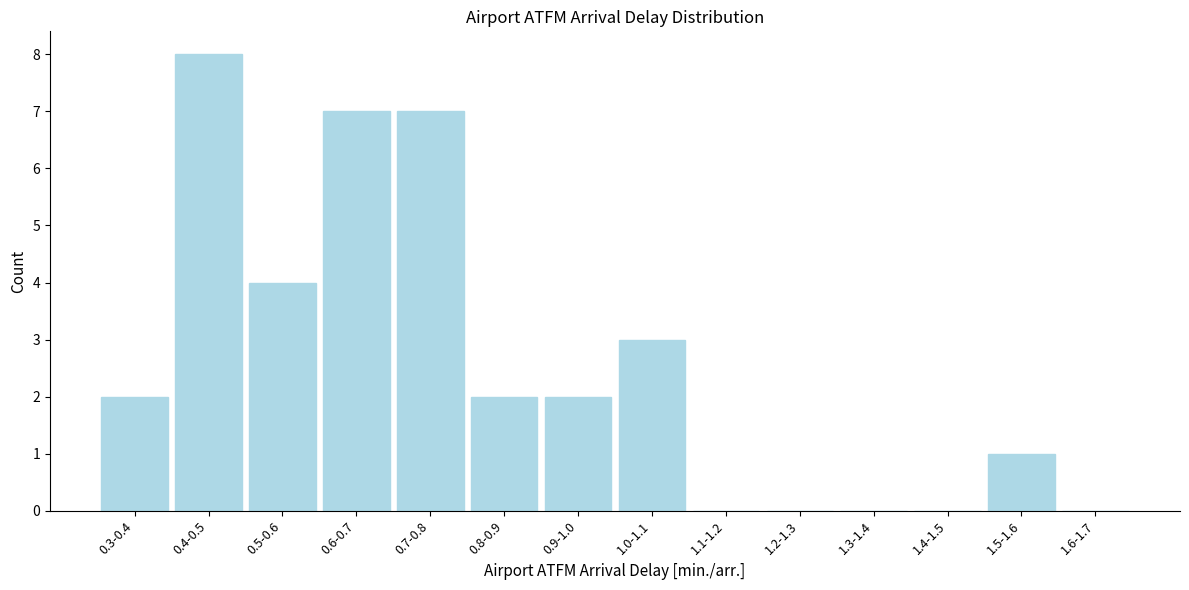

Reading left to right, list all the values displayed in this chart.

0.3-0.4=2	0.4-0.5=8	0.5-0.6=4	0.6-0.7=7	0.7-0.8=7	0.8-0.9=2	0.9-1.0=2	1.0-1.1=3	1.1-1.2=0	1.2-1.3=0	1.3-1.4=0	1.4-1.5=0	1.5-1.6=1	1.6-1.7=0